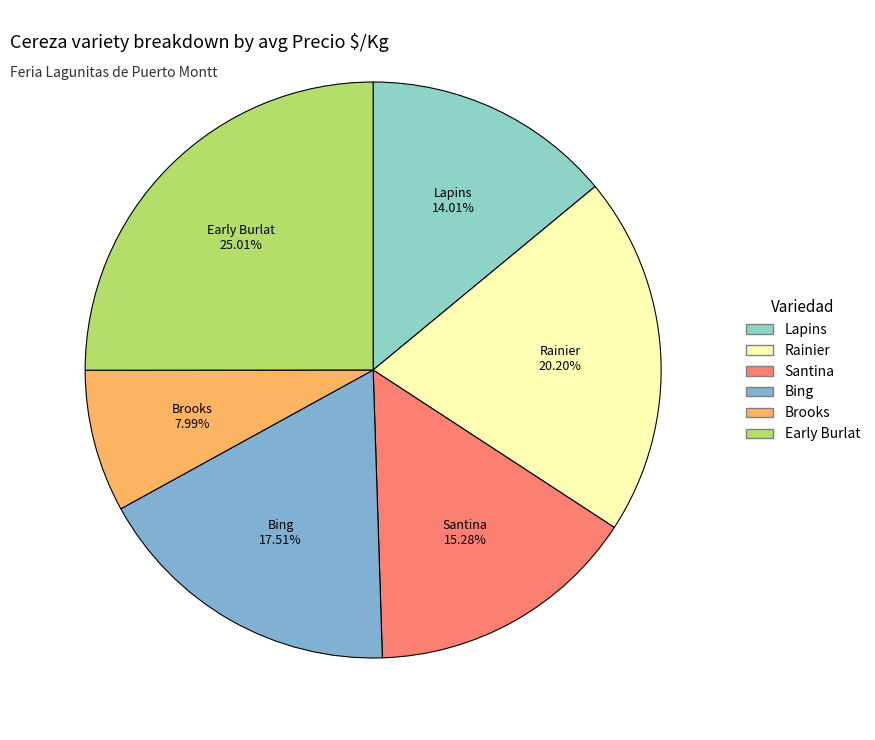

What is the largest slice in the pie chart?

Early Burlat